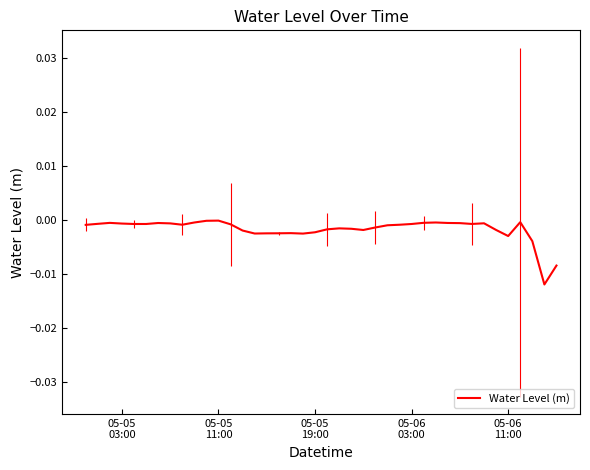

How many lines are shown in the chart?

1